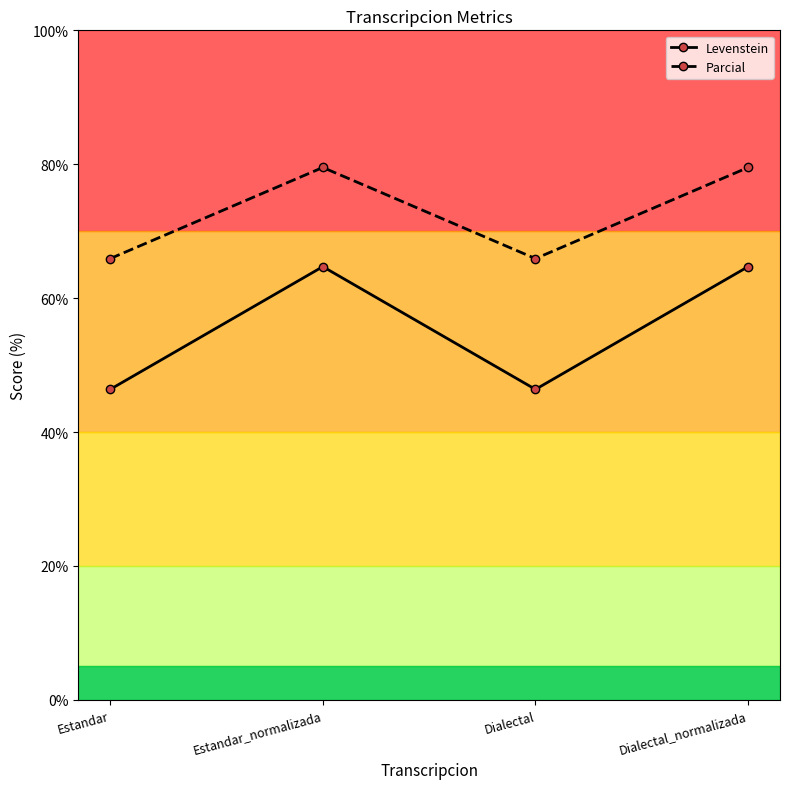

True or false: Levenstein and Parcial cross at least once.

False